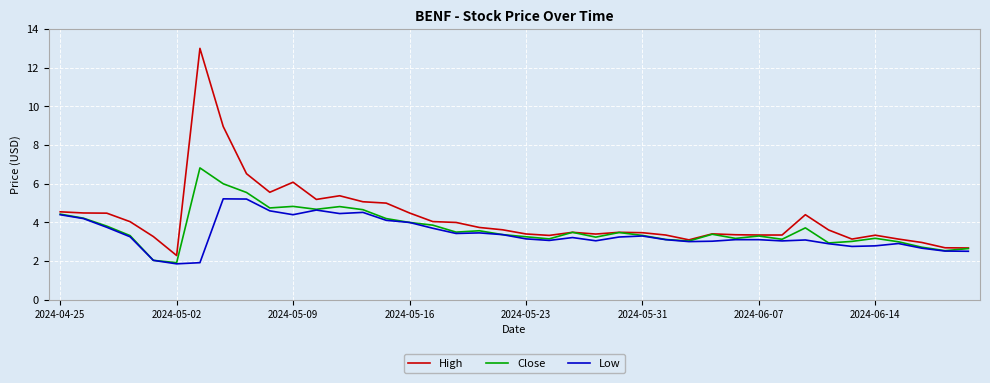

List the series in order of their peak value, lowest first.

Low, Close, High